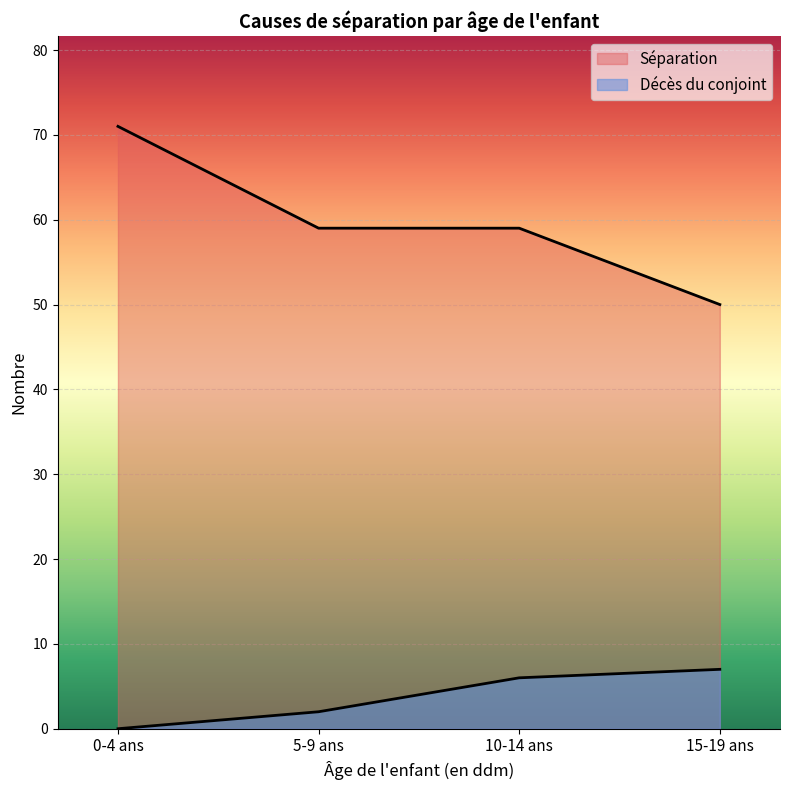

Which label corresponds to the smallest value in the chart?

0-4 ans